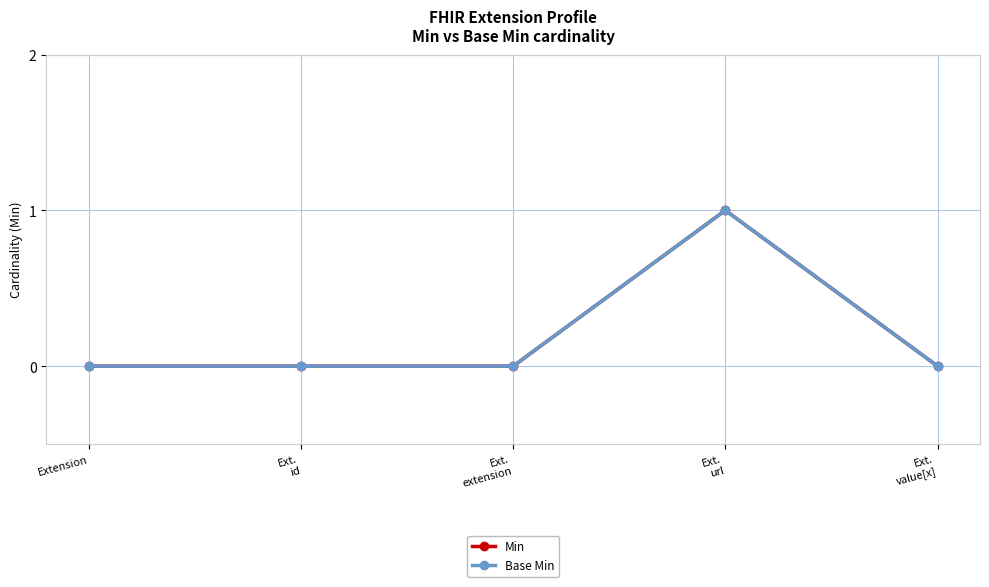

Reading left to right, extract all data points from this chart.

Min: Extension=0	Ext.
id=0	Ext.
extension=0	Ext.
url=1	Ext.
value[x]=0
Base Min: Extension=0	Ext.
id=0	Ext.
extension=0	Ext.
url=1	Ext.
value[x]=0